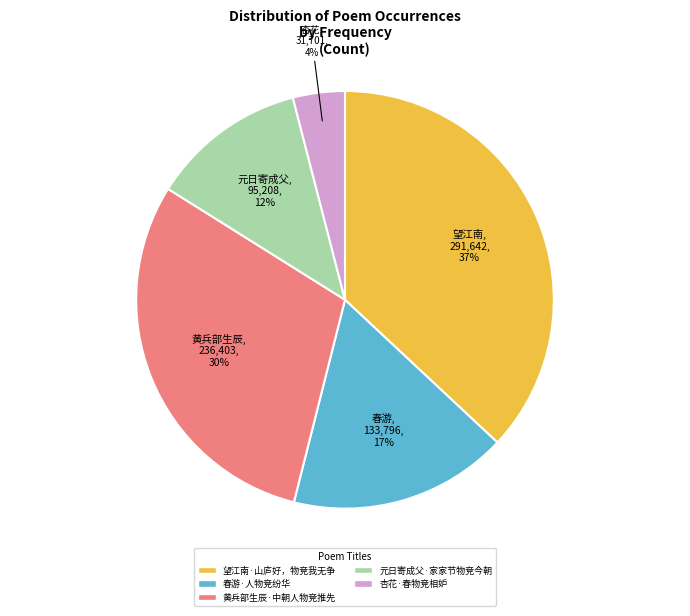

What is the largest slice in the pie chart?

望江南·山庐好，物竞我无争